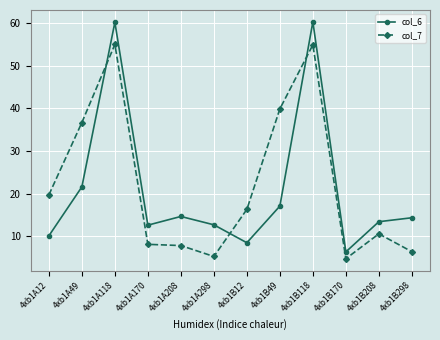

How many times do col_7 and col_6 cross each other?

3